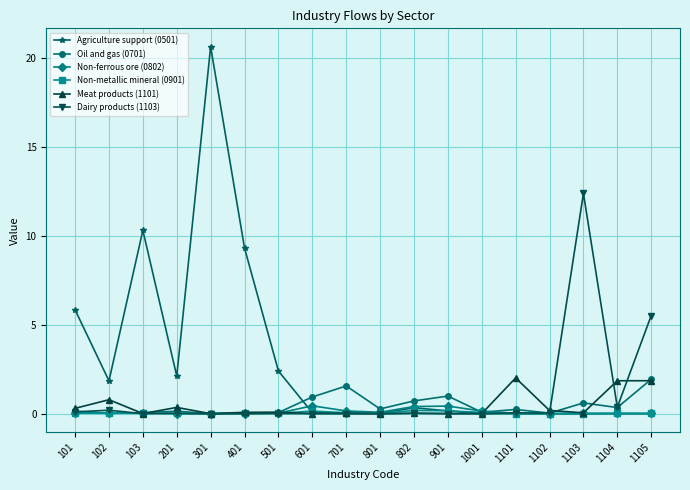

Which label corresponds to the largest value in the chart?

301